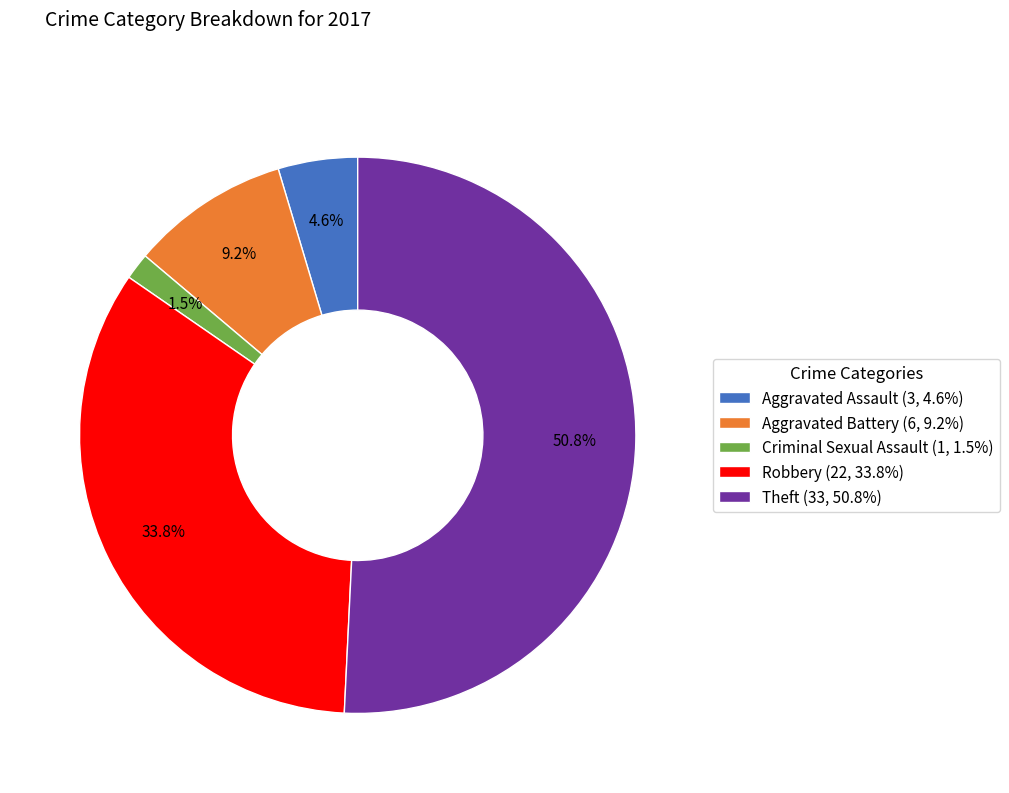

Count the number of slices in the pie.

5